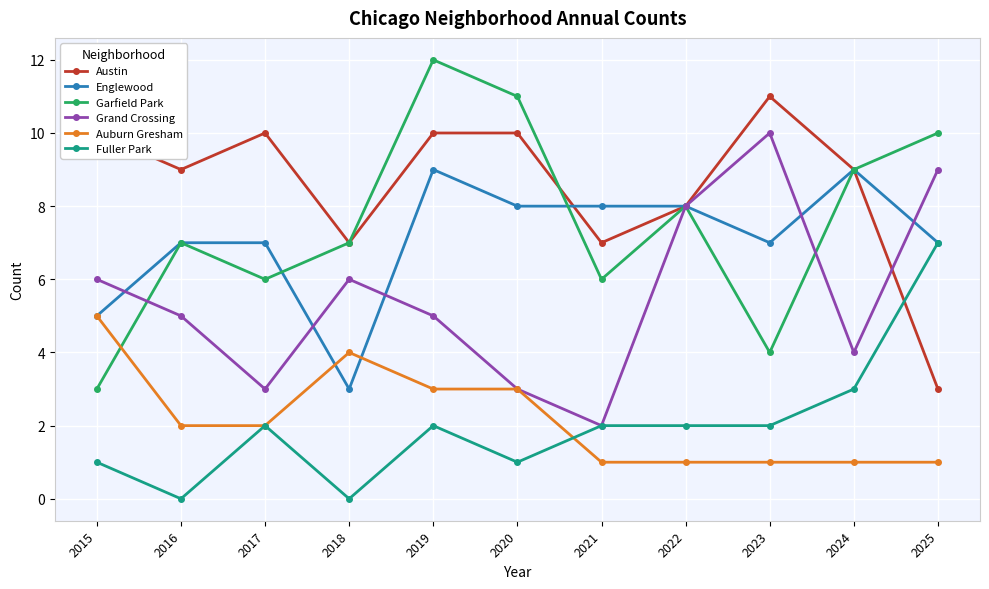

What is the difference between the maximum and minimum values in the Auburn Gresham series?

4